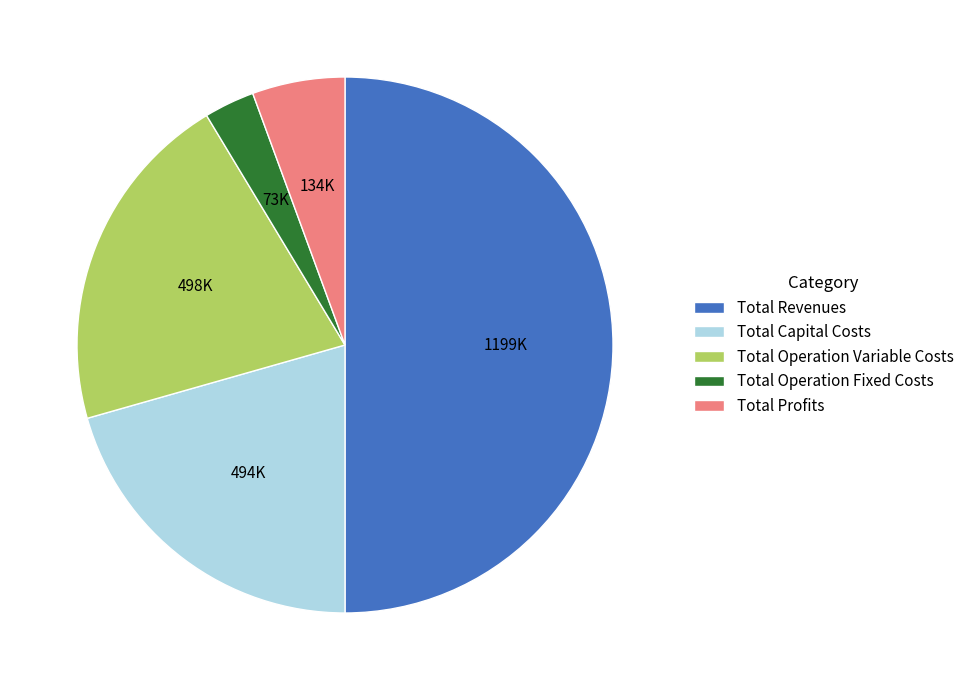

The Total Profits slice represents 1% of the pie. True or false?

False